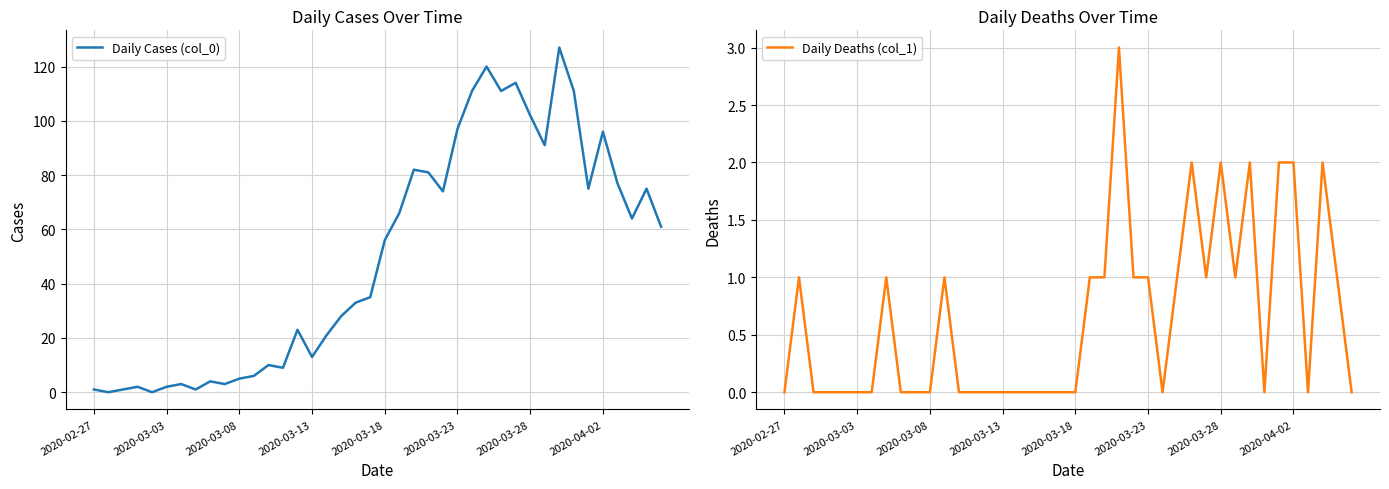

The value of Daily Cases (col_0) at 29 is 114. True or false?

True